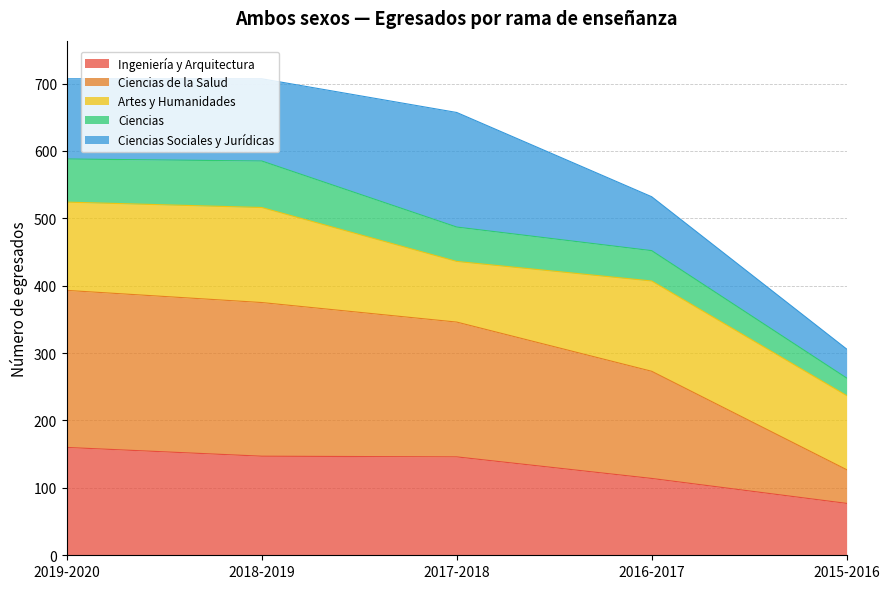

What is the total value across all series at 2019-2020?

707